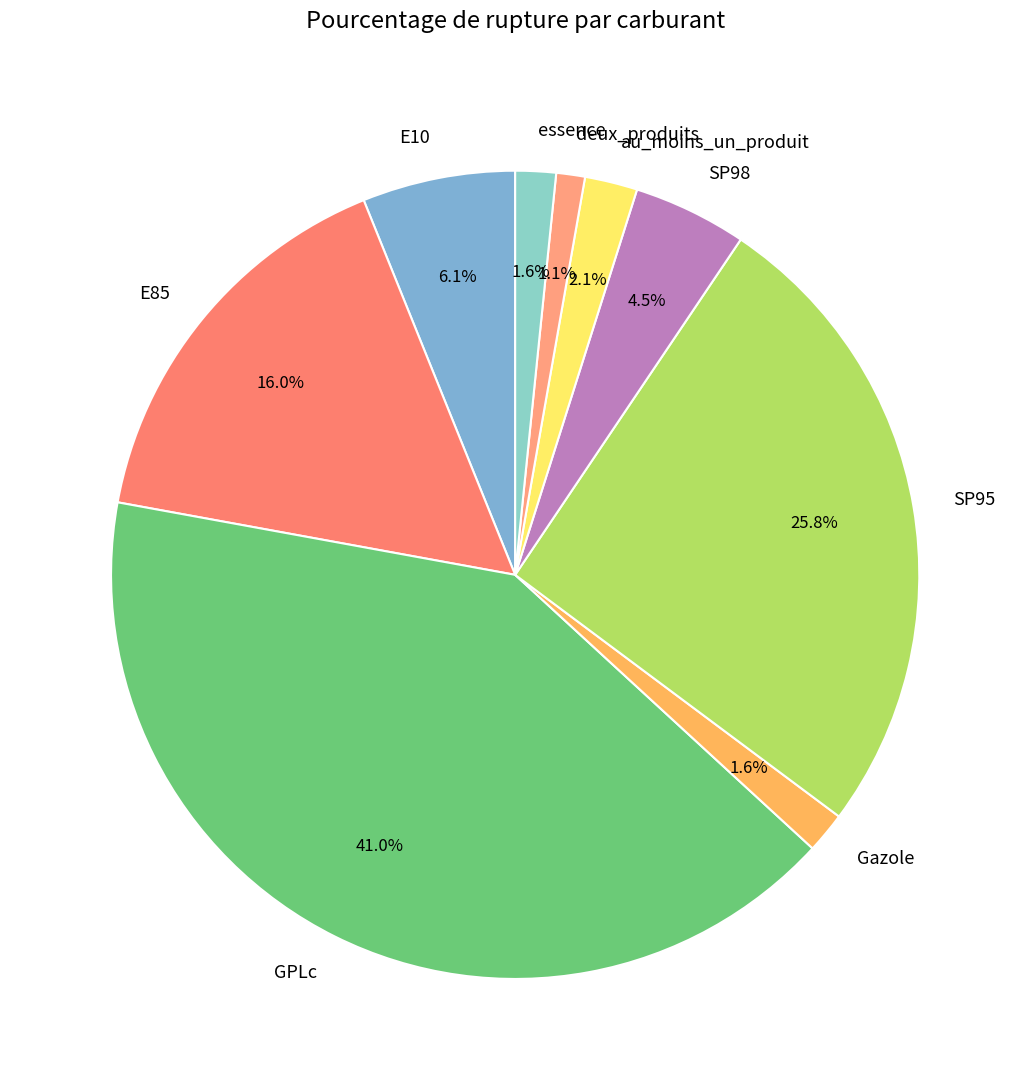

Approximately how many times larger is the value at SP98 compared to essence?

2.8